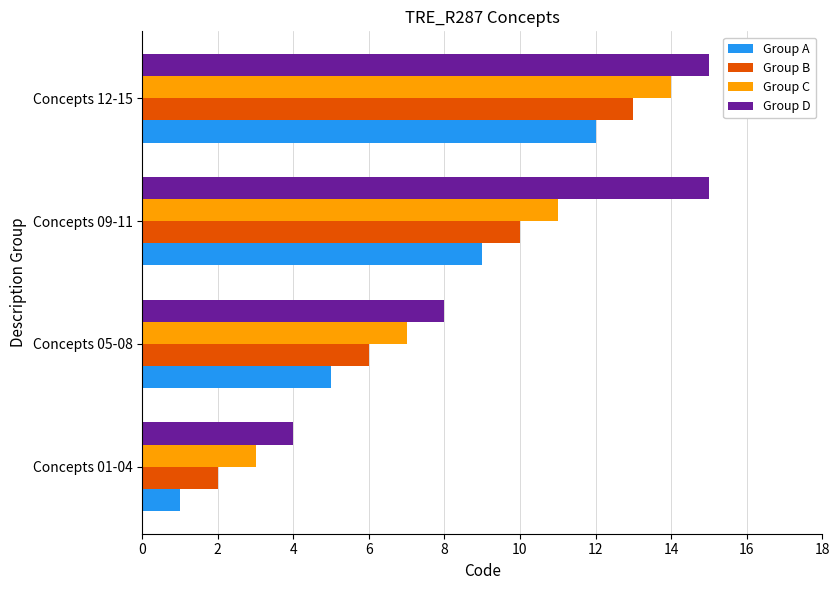

What is the sum of all Group A values?

27